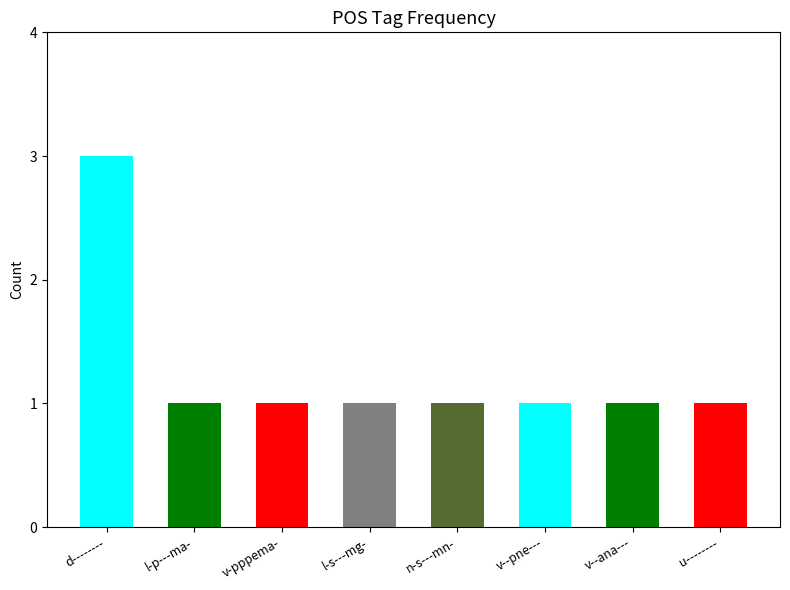

List the labels in order of value, largest first.

d--------, l-p---ma-, v-pppema-, l-s---mg-, n-s---mn-, v--pne---, v--ana---, u--------